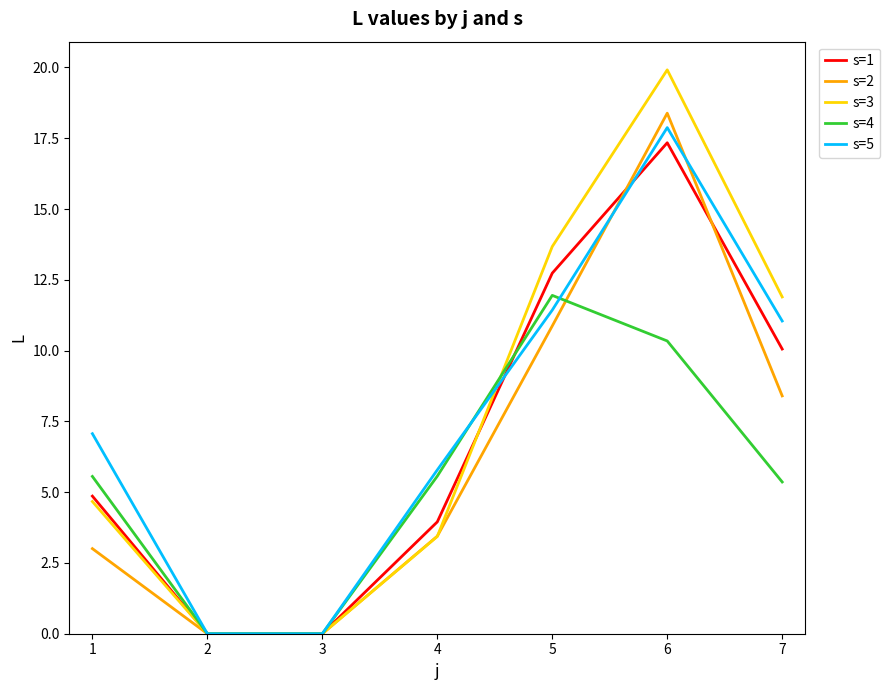

Rank the series at 7 from highest to lowest value.

s=3, s=5, s=1, s=2, s=4